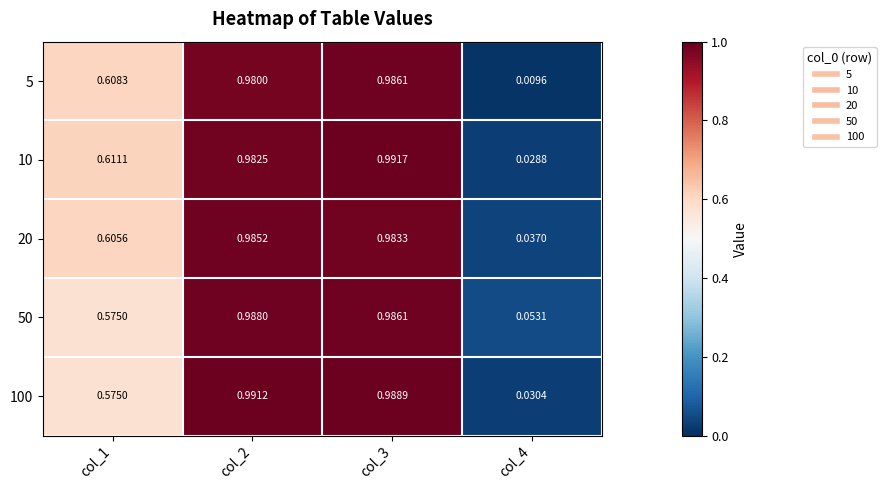

Is the value of 50 at col_2 greater than the value of 10 at col_4?

Yes